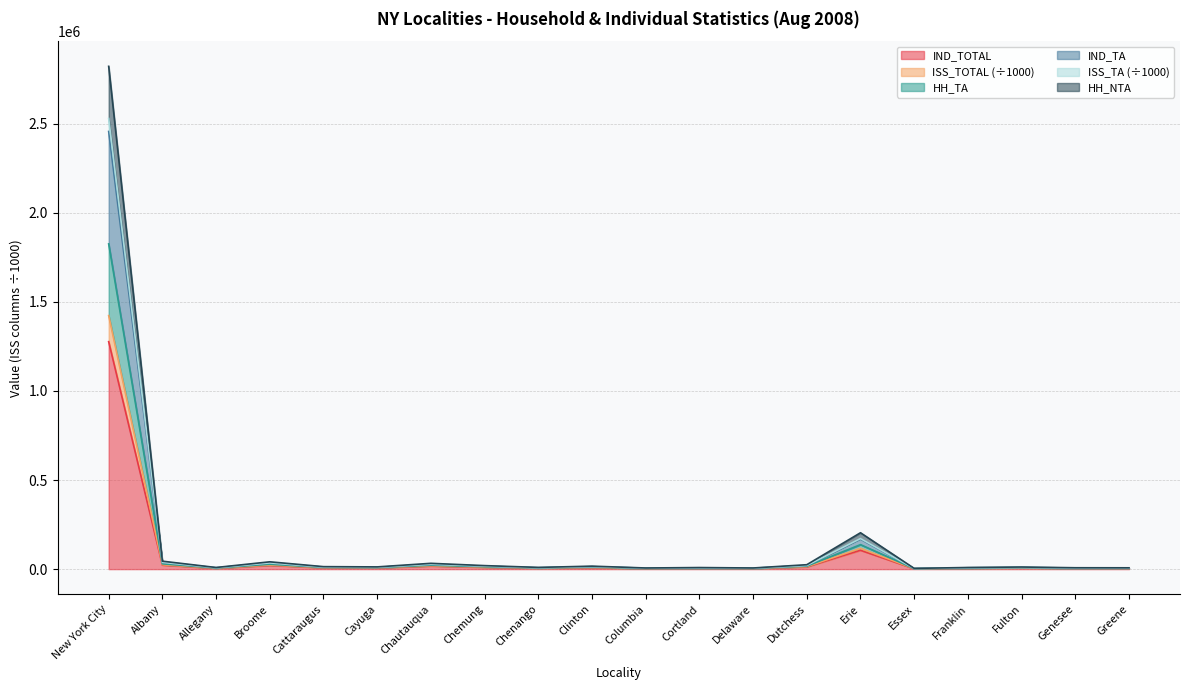

Reading right to left, list all the values displayed in this chart.

IND_TOTAL: Greene=3678.0	Genesee=4223.0	Fulton=6572.0	Franklin=4868.0	Essex=2077.0	Erie=105900.0	Dutchess=12747.0	Delaware=3431.0	Cortland=4734.0	Columbia=3185.0	Clinton=8406.0	Chenango=5498.0	Chemung=10435.0	Chautauqua=17173.0	Cayuga=7042.0	Cattaraugus=7686.0	Broome=20834.0	Allegany=4779.0	Albany=22477.0	New York City=1276590.0
ISS_TOTAL: Greene=7433.6	Genesee=7732.2	Fulton=11737.8	Franklin=9183.3	Essex=4130.3	Erie=204199.8	Dutchess=24761.3	Delaware=6429.0	Cortland=8856.8	Columbia=6444.8	Clinton=16701.0	Chenango=9664.7	Chemung=19754.2	Chautauqua=32535.6	Cayuga=12522.0	Cattaraugus=13941.3	Broome=41054.8	Allegany=9161.2	Albany=44643.1	New York City=2821953.7
HH_TA: Greene=6332.6	Genesee=6316.2	Fulton=9498.8	Franklin=7627.3	Essex=3459.3	Erie=171519.8	Dutchess=20494.3	Delaware=5279.0	Cortland=7352.8	Columbia=5426.8	Clinton=14053.0	Chenango=7788.7	Chemung=16747.2	Chautauqua=27383.6	Cayuga=10241.0	Cattaraugus=11417.3	Broome=34952.8	Allegany=7787.2	Albany=38105.1	New York City=2528943.7
IND_TA: Greene=6189.4	Genesee=6221.7	Fulton=9385.4	Franklin=7514.9	Essex=3411.9	Erie=168182.6	Dutchess=20111.5	Delaware=5205.2	Cortland=7225.7	Columbia=5316.1	Clinton=13775.3	Chenango=7692.9	Chemung=16435.0	Chautauqua=26842.3	Cayuga=10100.2	Cattaraugus=11263.3	Broome=34156.6	Allegany=7636.5	Albany=37291.4	New York City=2456440.5
ISS_TA: Greene=4948.4	Genesee=5338.7	Fulton=8244.4	Franklin=6290.9	Essex=2797.9	Erie=137431.6	Dutchess=16697.5	Delaware=4430.2	Cortland=6051.7	Columbia=4297.1	Clinton=11195.3	Chenango=6759.9	Chemung=13534.0	Chautauqua=22023.3	Cayuga=8747.2	Cattaraugus=9679.3	Broome=27609.6	Allegany=6238.5	Albany=29863.4	New York City=1825451.5
HH_NTA: Greene=4045.4	Genesee=4620.7	Fulton=7231.4	Franklin=5320.9	Essex=2250.9	Erie=116575.6	Dutchess=14056.5	Delaware=3735.2	Cortland=5183.7	Columbia=3498.1	Clinton=9218.3	Chenango=6031.9	Chemung=11467.0	Chautauqua=18882.3	Cayuga=7725.2	Cattaraugus=8352.3	Broome=22976.6	Allegany=5213.5	Albany=24750.4	New York City=1422836.5